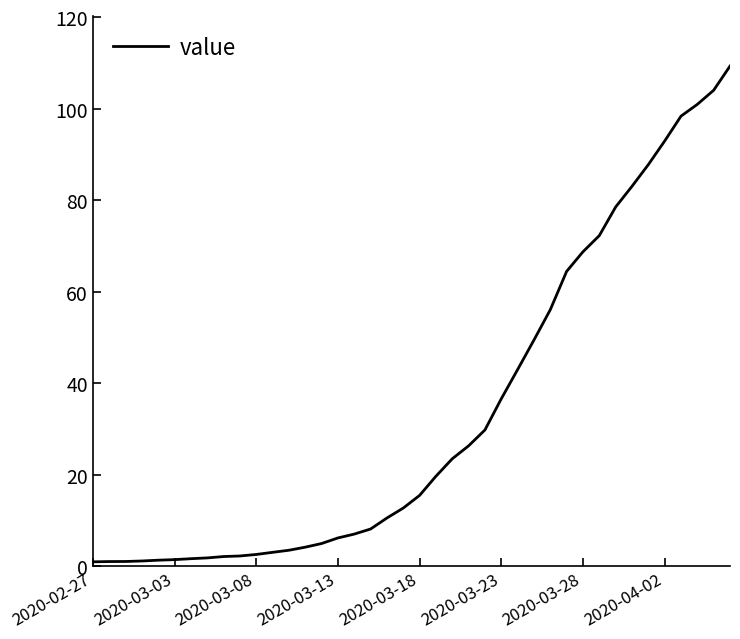

What is the greatest value displayed?

109.3